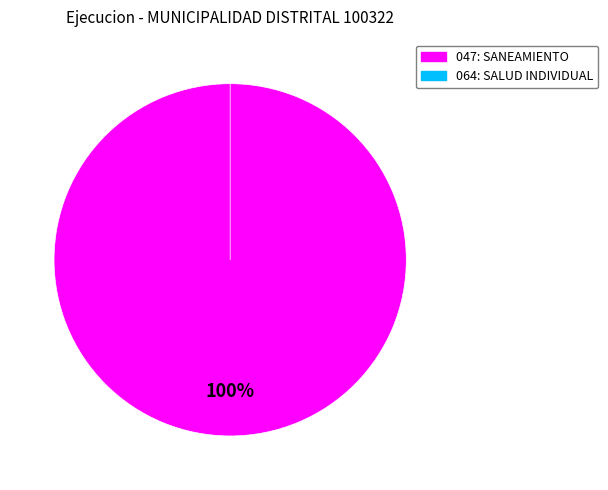

Is 047: SANEAMIENTO the majority of the pie?

Yes